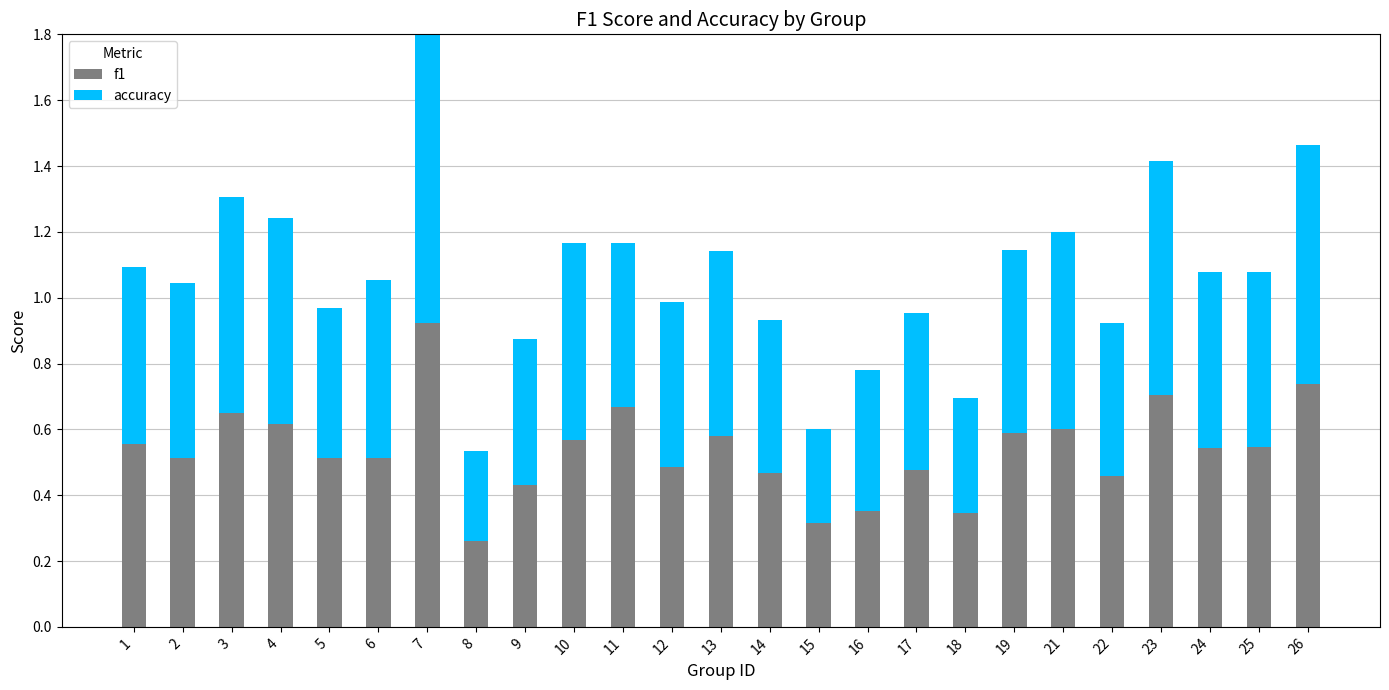

Reading left to right, list all the values displayed in this chart.

f1: 1=0.6	2=0.5	3=0.7	4=0.6	5=0.5	6=0.5	7=0.9	8=0.3	9=0.4	10=0.6	11=0.7	12=0.5	13=0.6	14=0.5	15=0.3	16=0.4	17=0.5	18=0.3	19=0.6	21=0.6	22=0.5	23=0.7	24=0.5	25=0.5	26=0.7
accuracy: 1=0.5	2=0.5	3=0.7	4=0.6	5=0.5	6=0.5	7=0.9	8=0.3	9=0.4	10=0.6	11=0.5	12=0.5	13=0.6	14=0.5	15=0.3	16=0.4	17=0.5	18=0.3	19=0.6	21=0.6	22=0.5	23=0.7	24=0.5	25=0.5	26=0.7